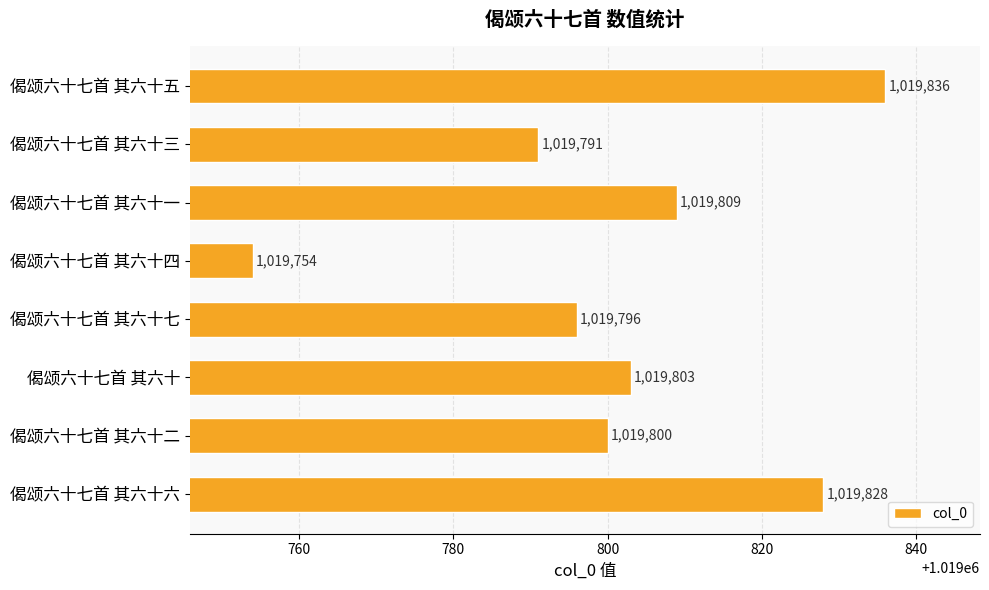

Reading bottom to top, what are all the values shown in this chart?

1019828	1019800	1019803	1019796	1019754	1019809	1019791	1019836